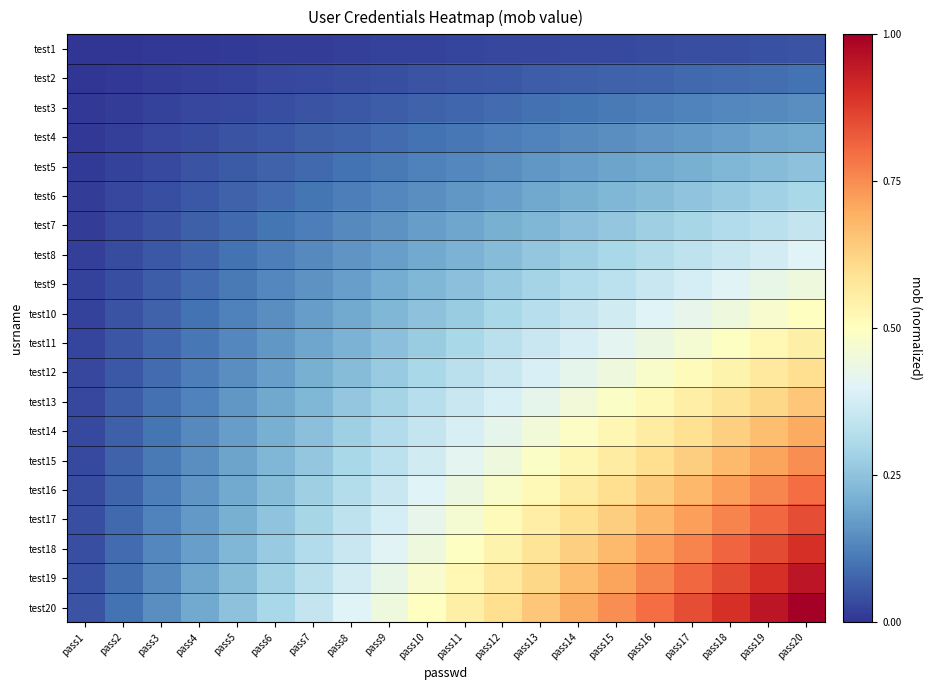

Which label corresponds to the smallest value in the chart?

pass1